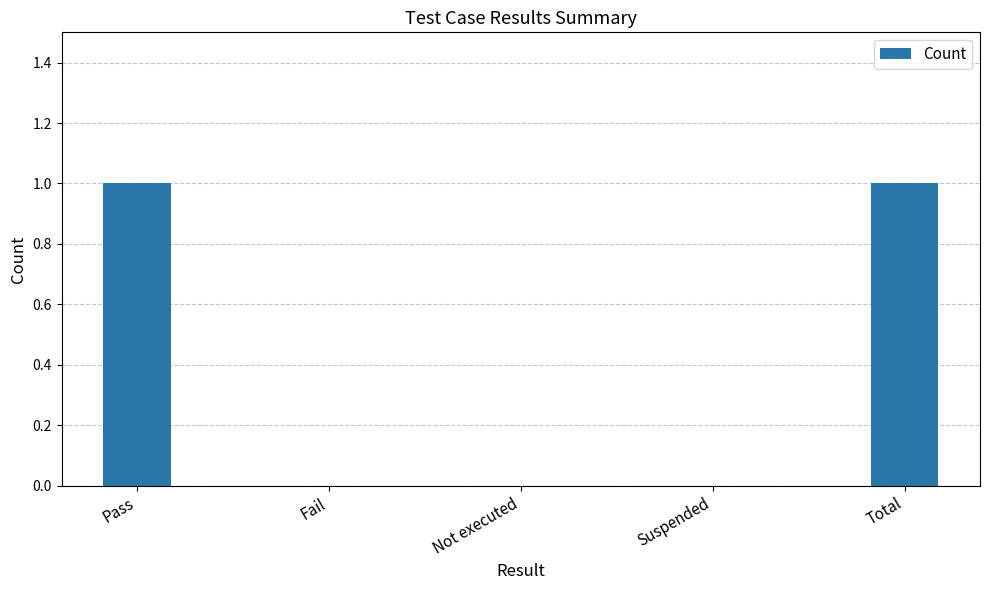

True or false: the data shows 0 at Suspended.

True